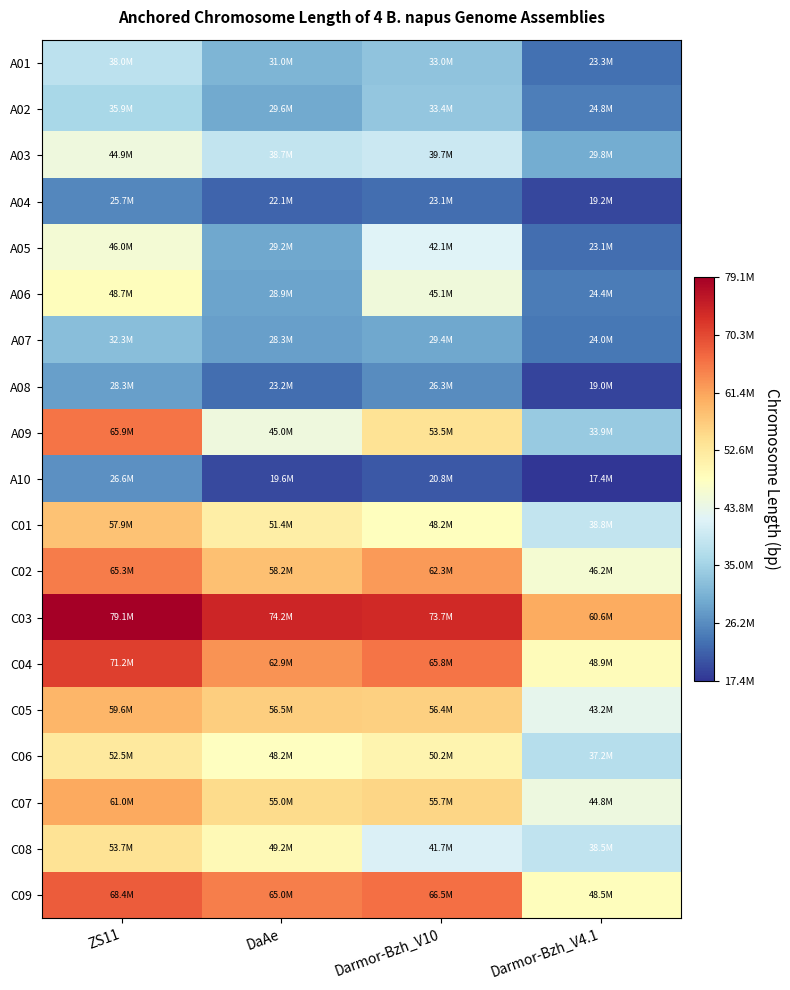

At which category is the sum across all series the highest?

ZS11